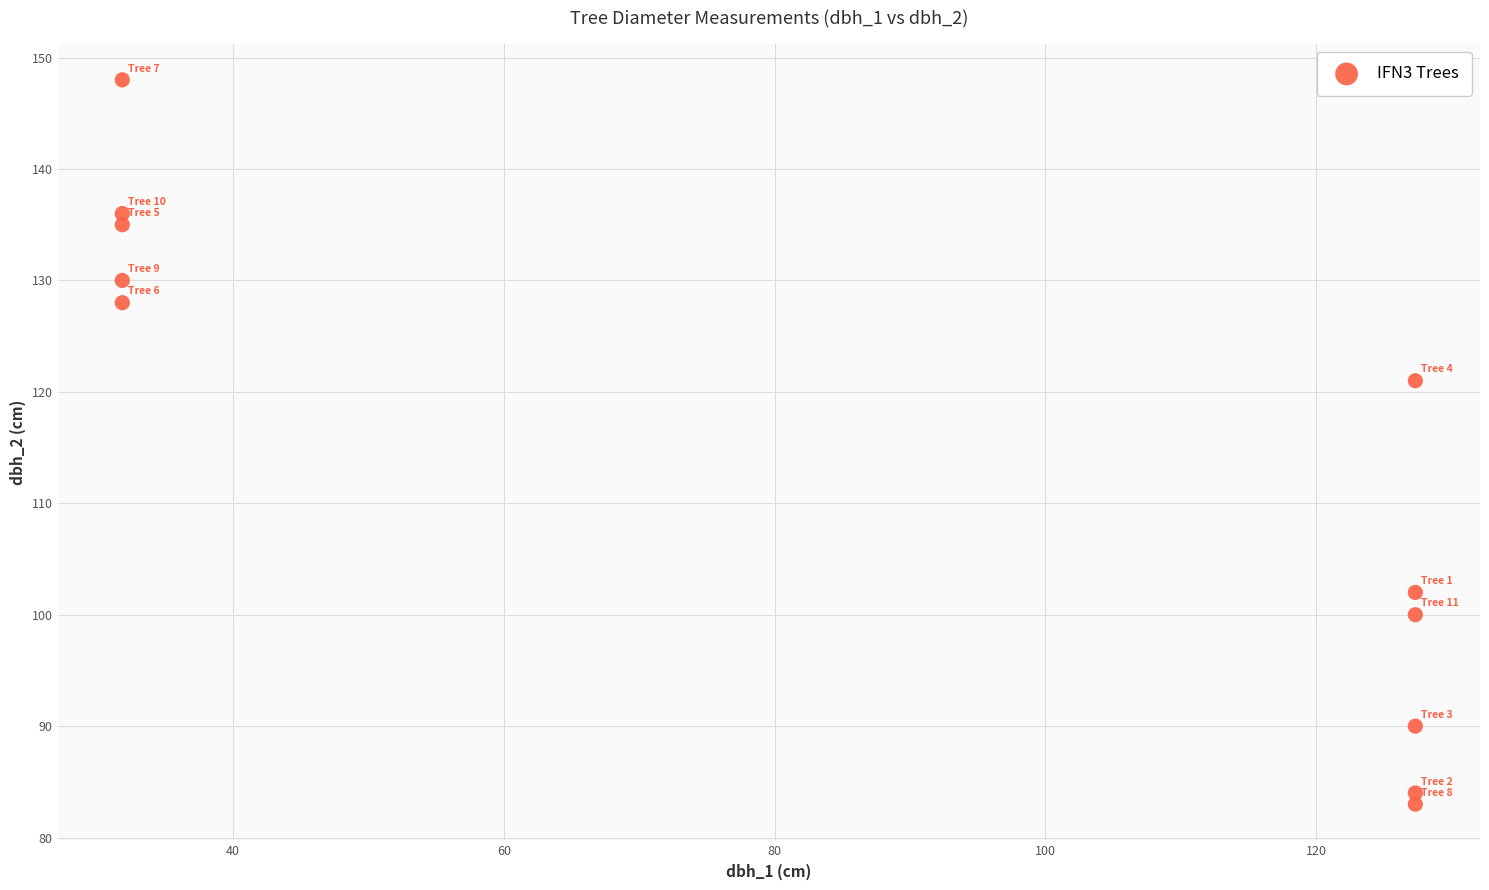

What is the average Y value?

114